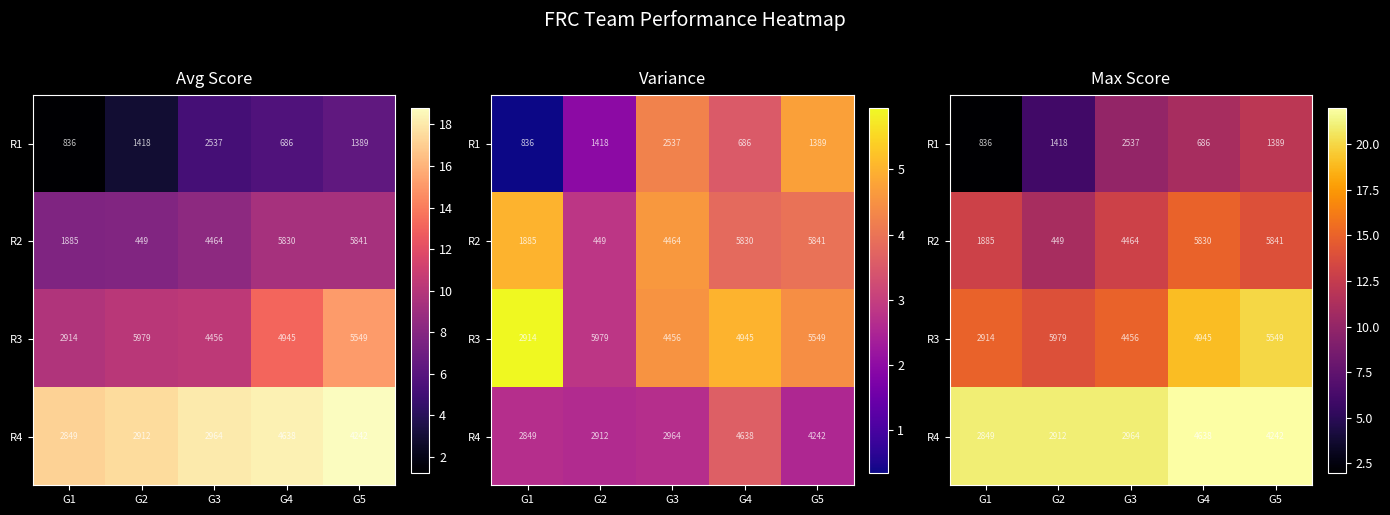

Which category has the lowest value across all series?

G1